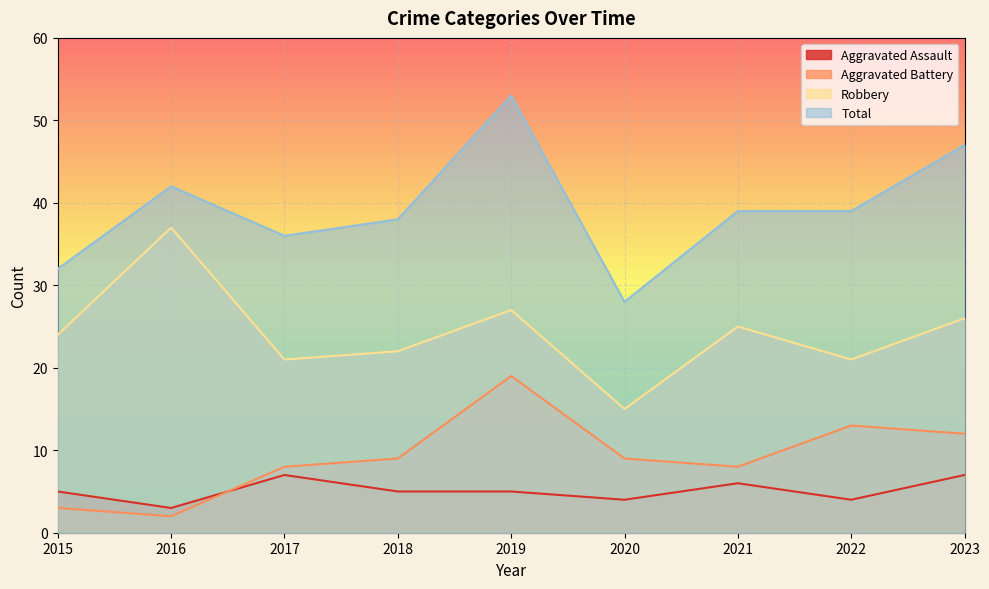

Which series has the largest total across all categories?

Total